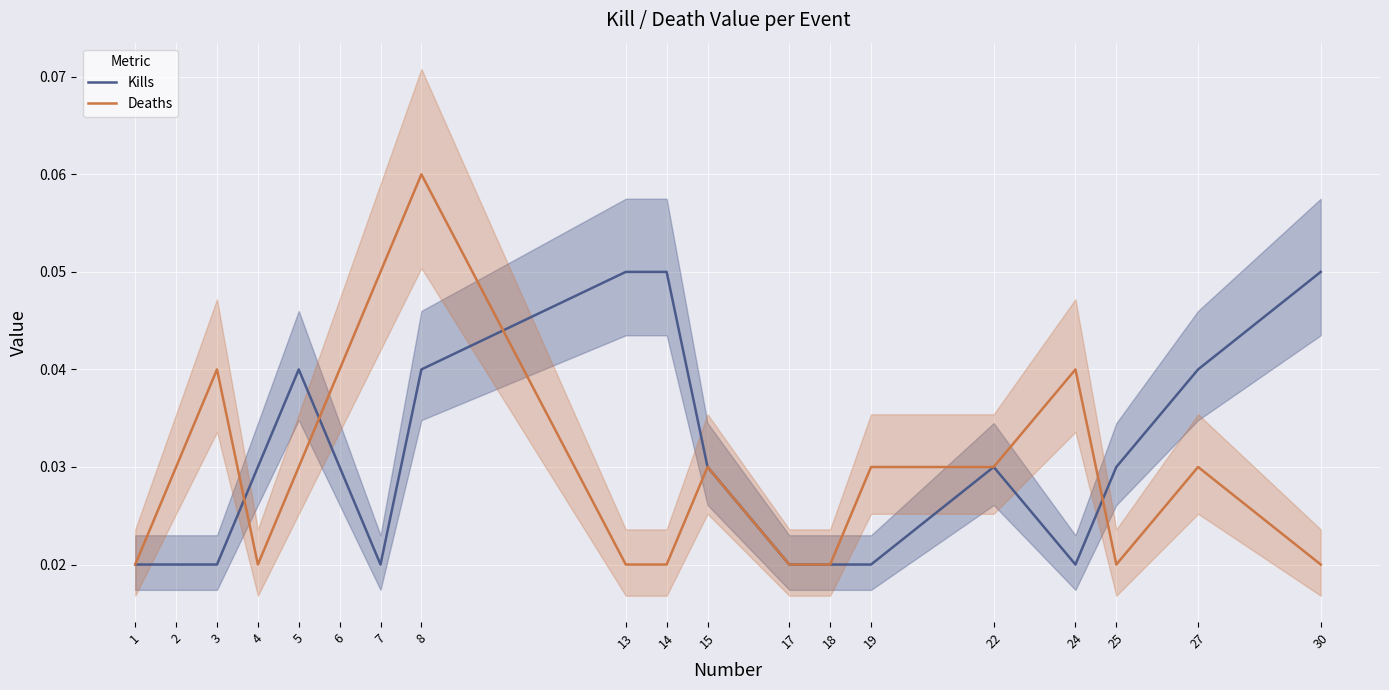

What are all the series names shown in the legend?

Kills, Deaths